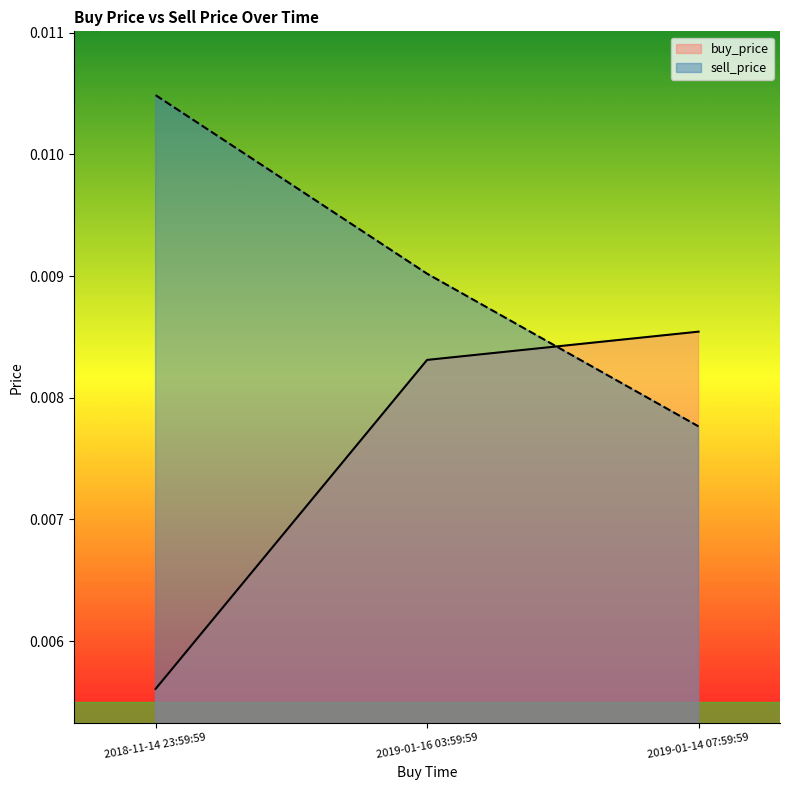

The value of buy_price at 2018-11-14 23:59:59 is 0.0. True or false?

True